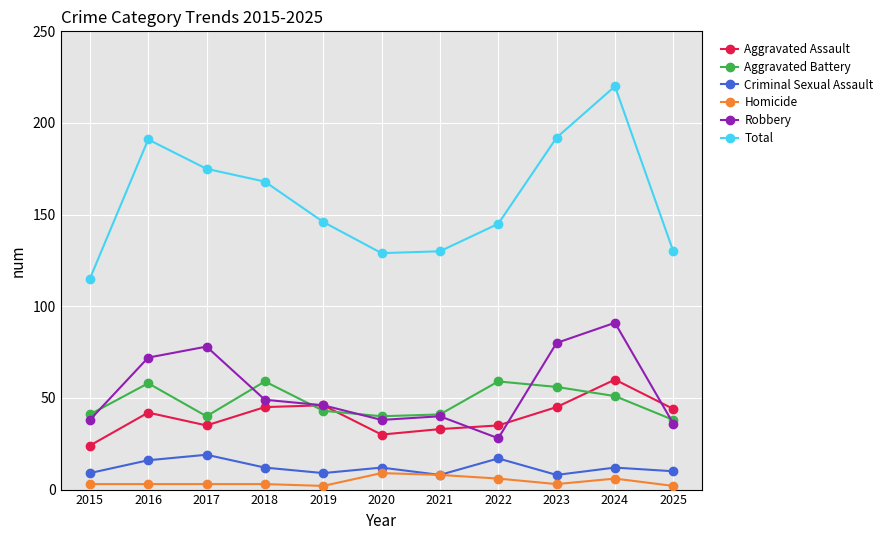

In Robbery, how many points are higher than both neighbors (excluding endpoints)?

3